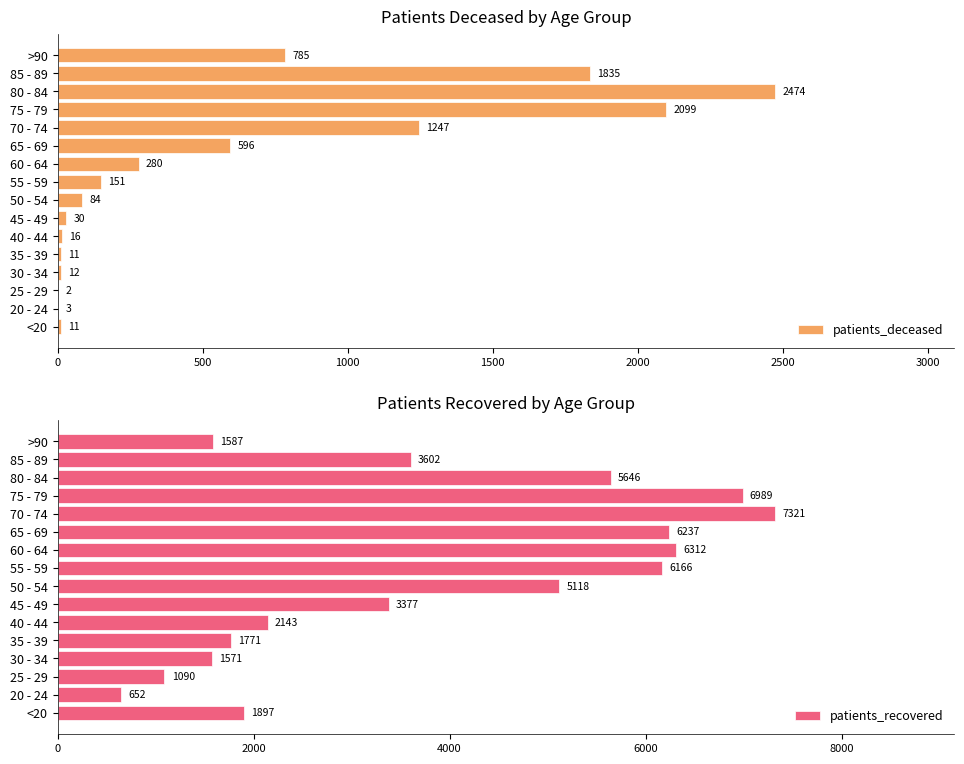

What is the sum of all patients_deceased values?

9636